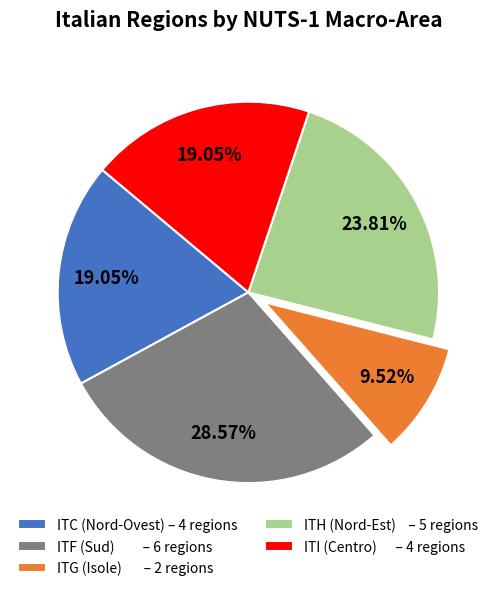

Does ITG represent more than half of the total?

No